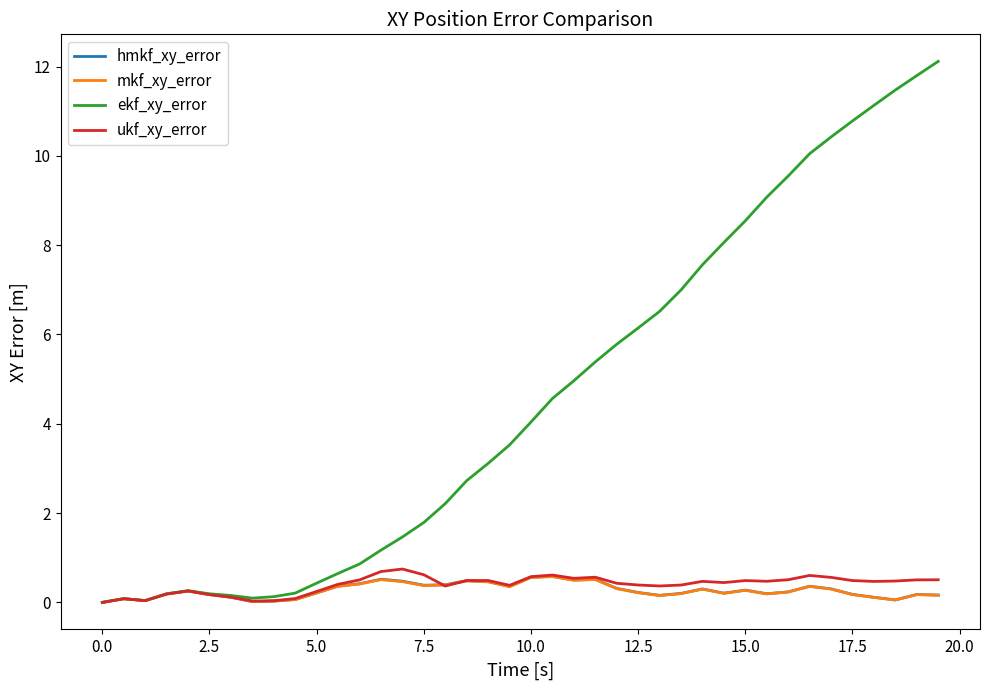

What is the difference between the second highest and minimum values in the ekf_xy_error series?

11.8